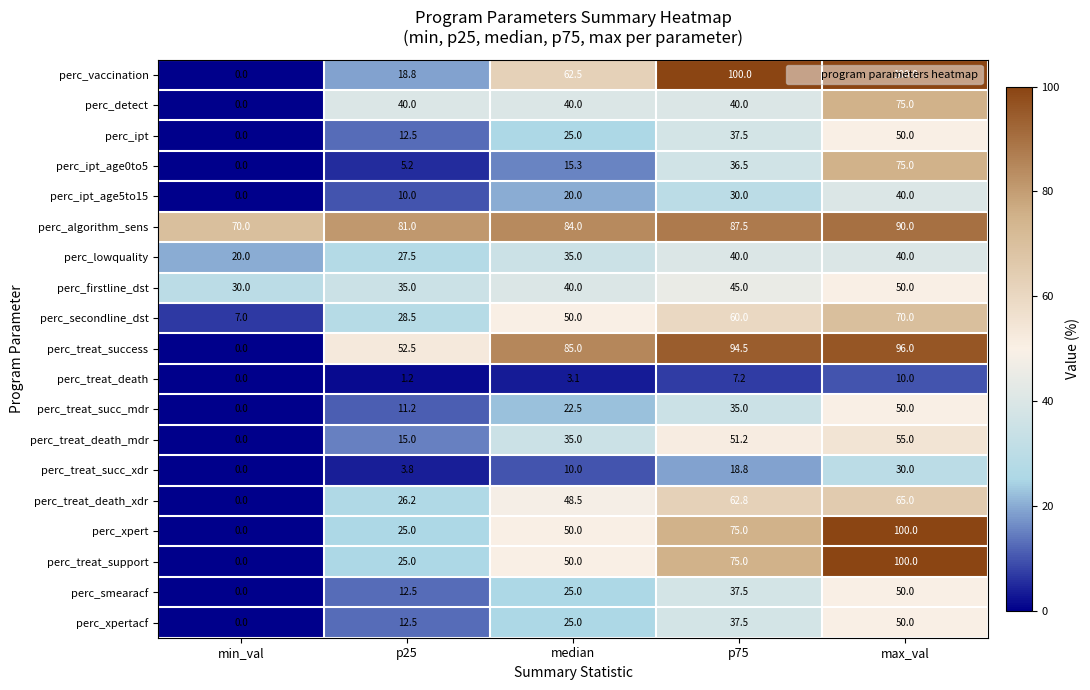

Which series changed the most between p25 and p75?

perc_vaccination